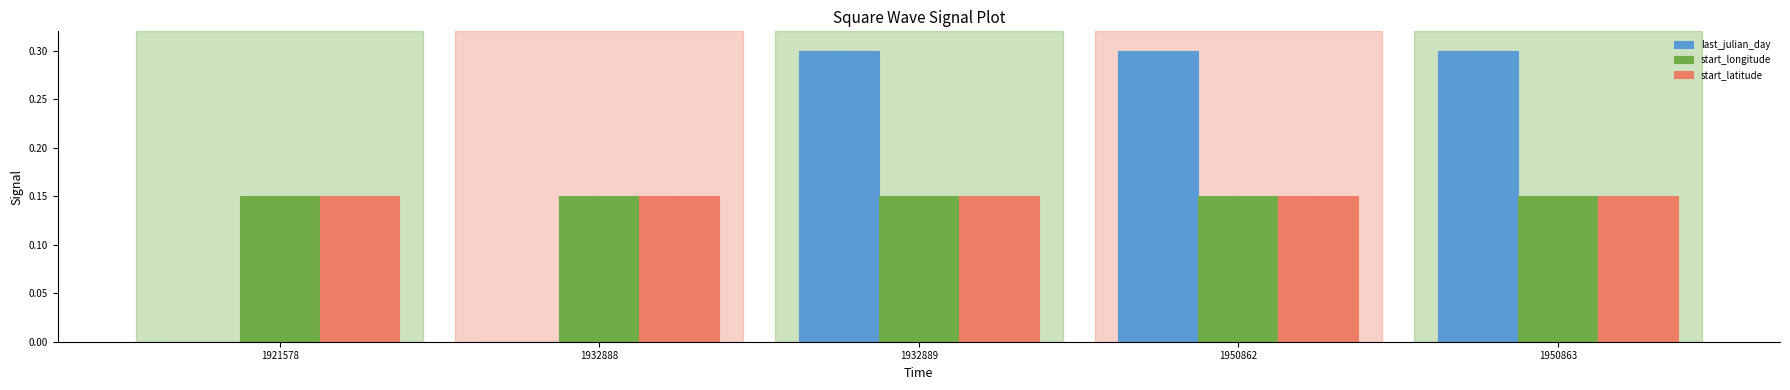

Is it true that start_latitude equals 0.2 at 1950862?

False